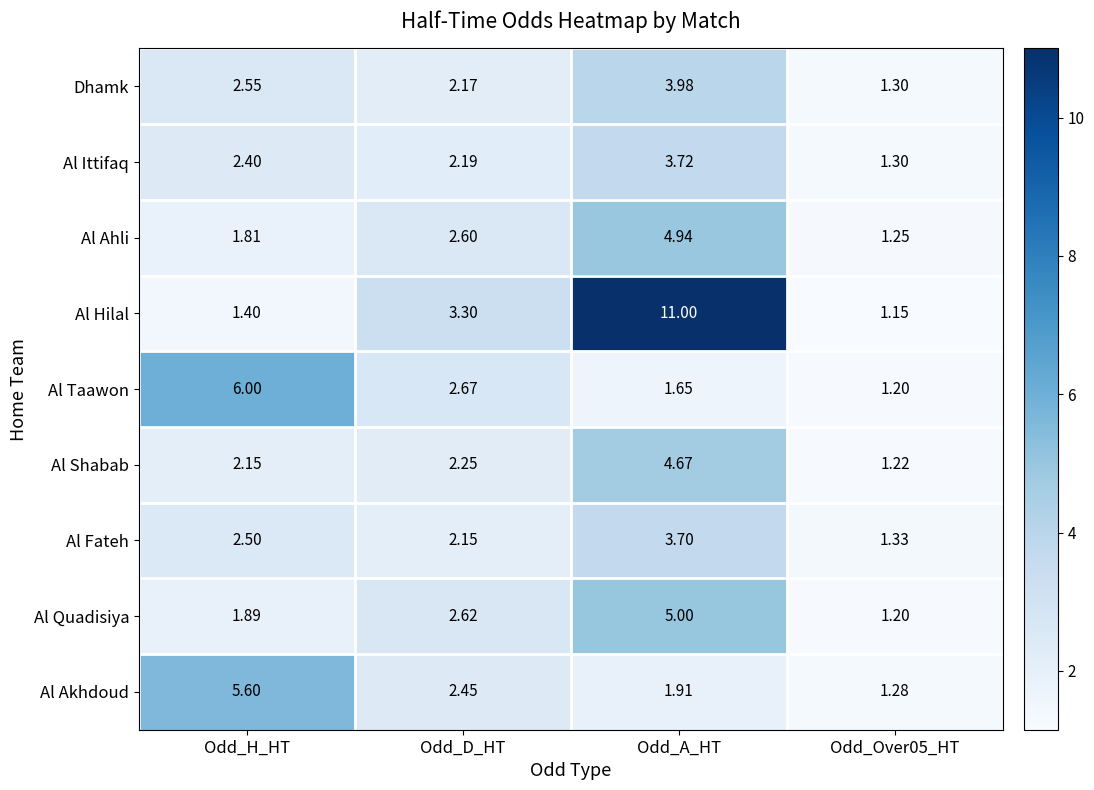

List the series in order of their peak value, highest first.

Al Hilal, Al Taawon, Al Akhdoud, Al Quadisiya, Al Ahli, Al Shabab, Dhamk, Al Ittifaq, Al Fateh